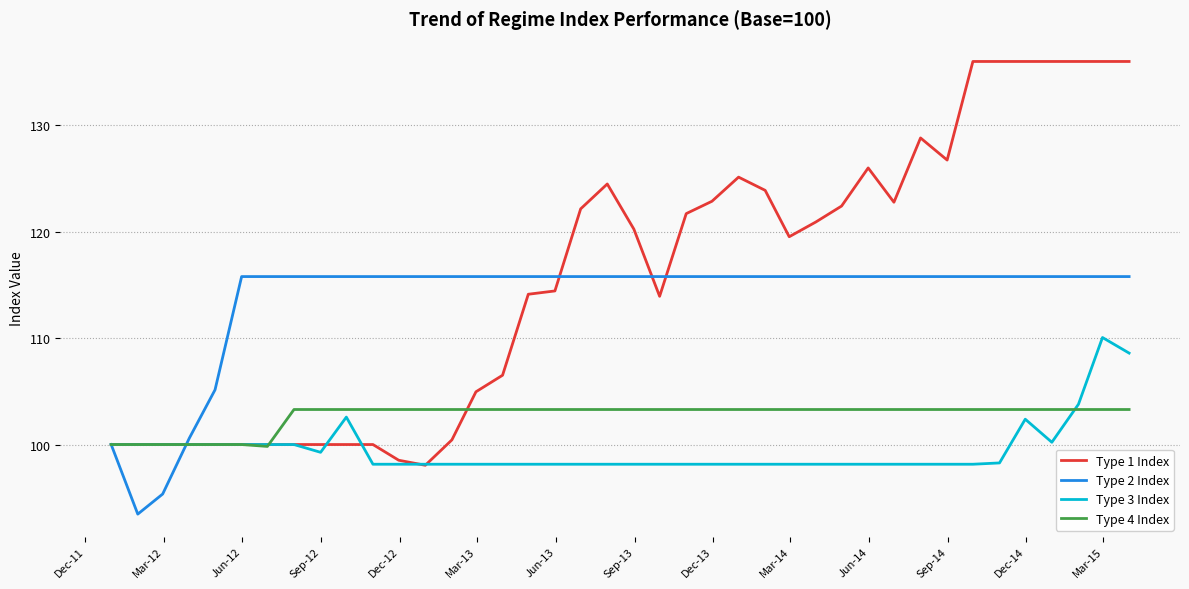

What is the highest value of the Type 1 Index series?

136.0